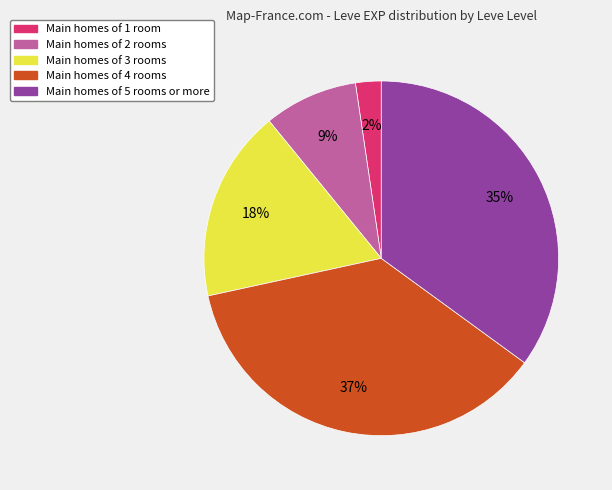

To the nearest percent, what is the average slice percentage?

20%